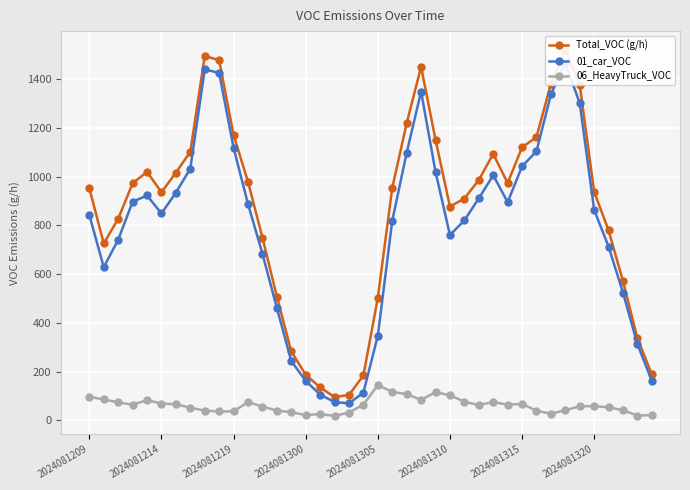

List the series in order of their peak value, highest first.

Total_VOC (g/h), 01_car_VOC, 06_HeavyTruck_VOC